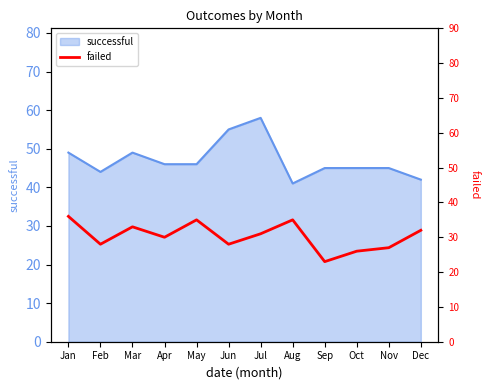

Which has a higher value, Apr or Oct?

Apr